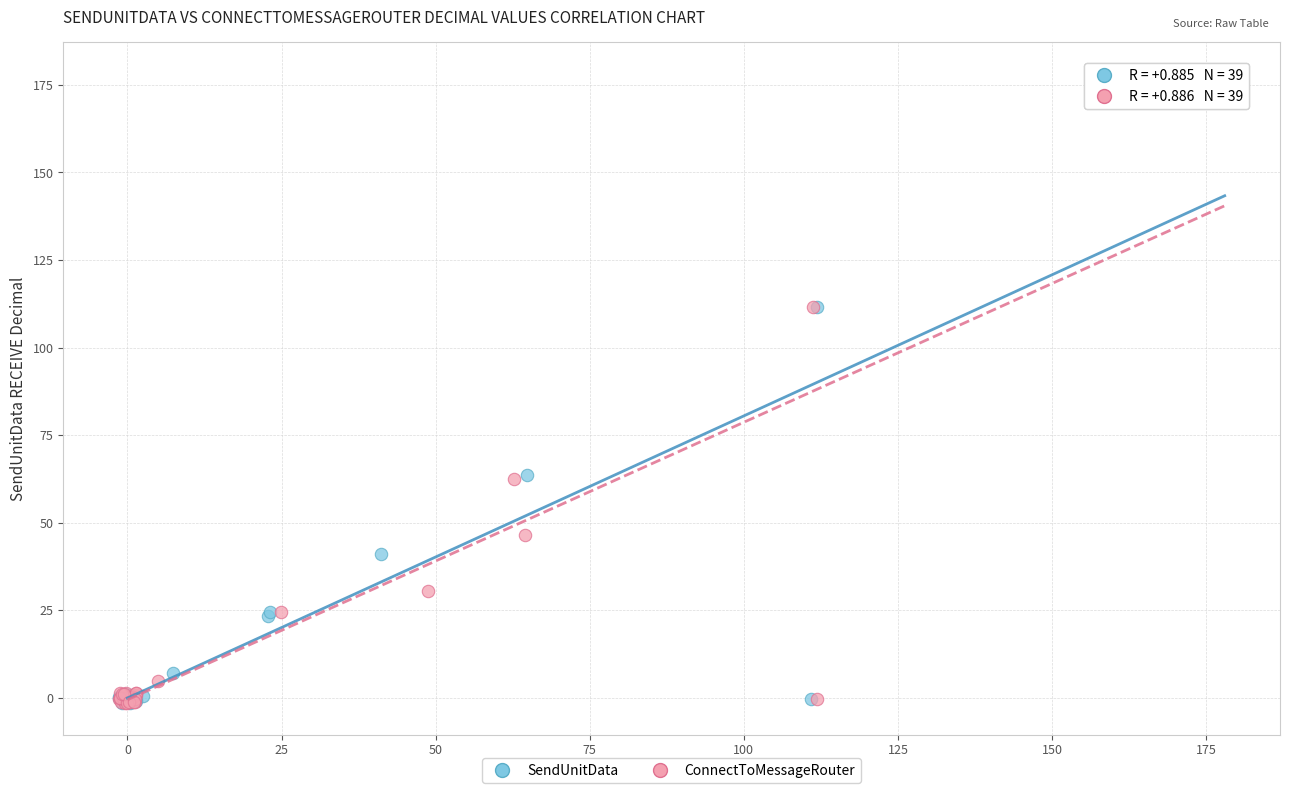

Which series has the largest Y range (max minus min)?

ConnectToMessageRouter